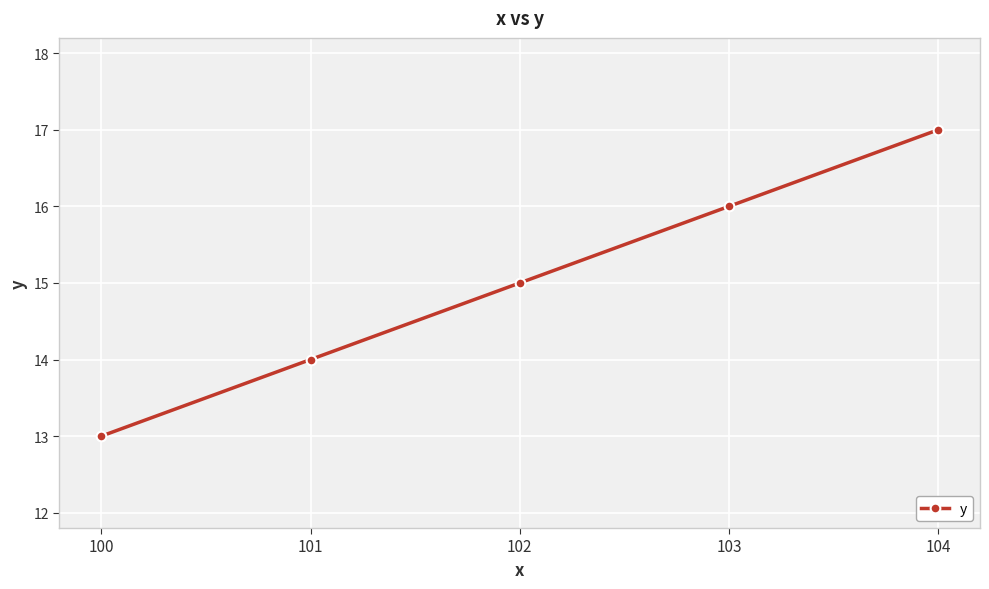

How many data points does each series have?

5